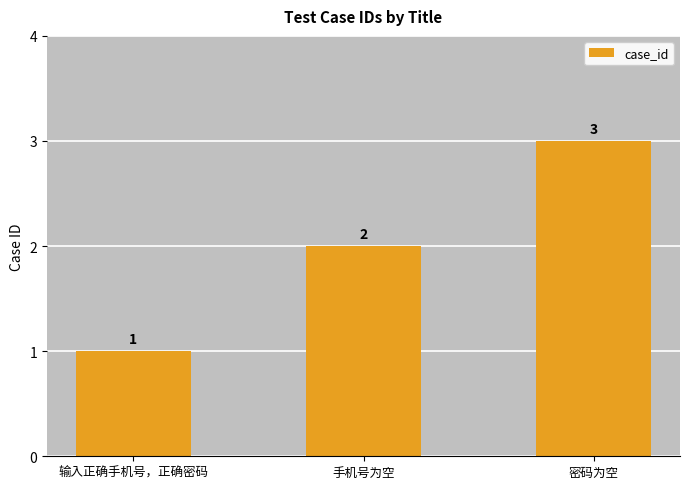

List the labels in order of value, smallest first.

输入正确手机号，正确密码, 手机号为空, 密码为空